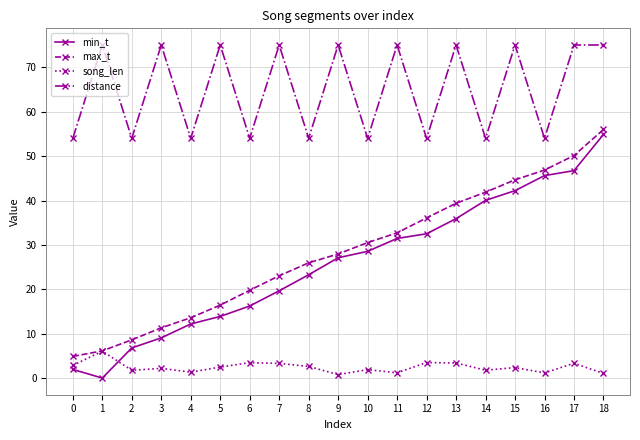

What is the total value across all series at 14?

137.8